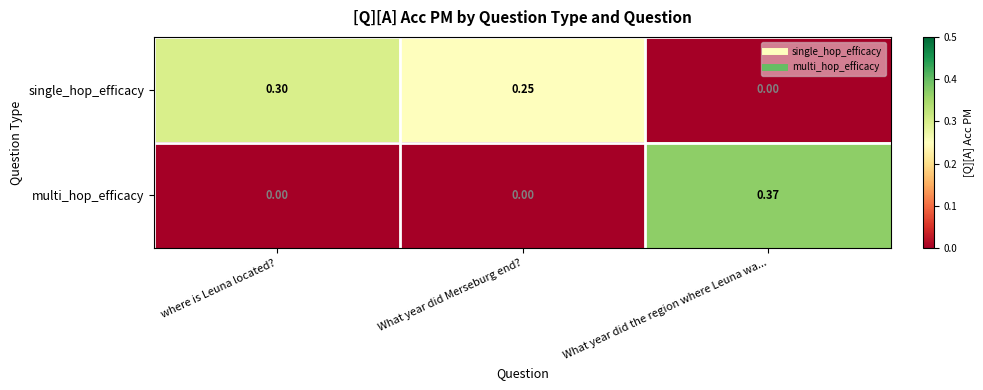

Which category has the lowest value in the single_hop_efficacy series?

What year did the region where Leuna wa...